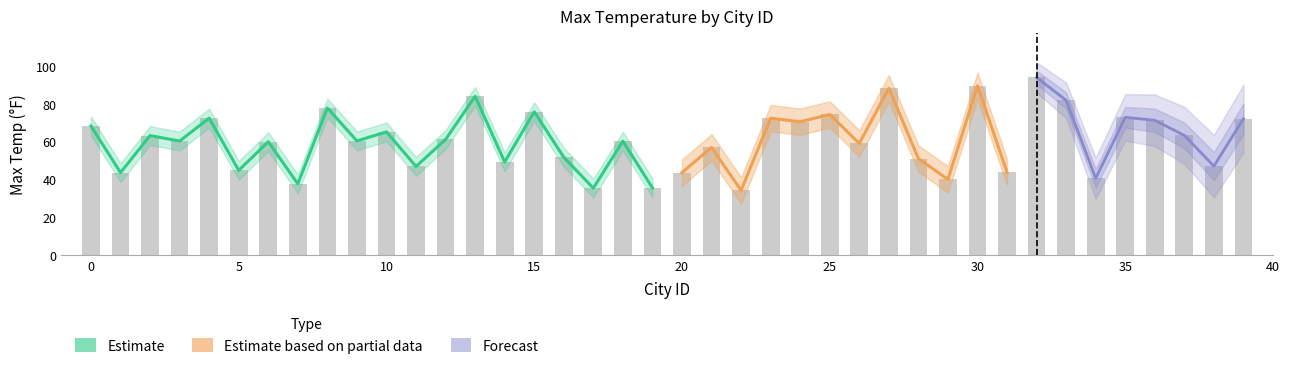

Rank the categories by value from lowest to highest.

22, 17, 19, 7, 29, 34, 1, 20, 31, 5, 11, 38, 14, 28, 16, 21, 26, 6, 18, 3, 9, 12, 2, 37, 10, 0, 24, 36, 39, 23, 4, 35, 25, 15, 8, 33, 13, 27, 30, 32